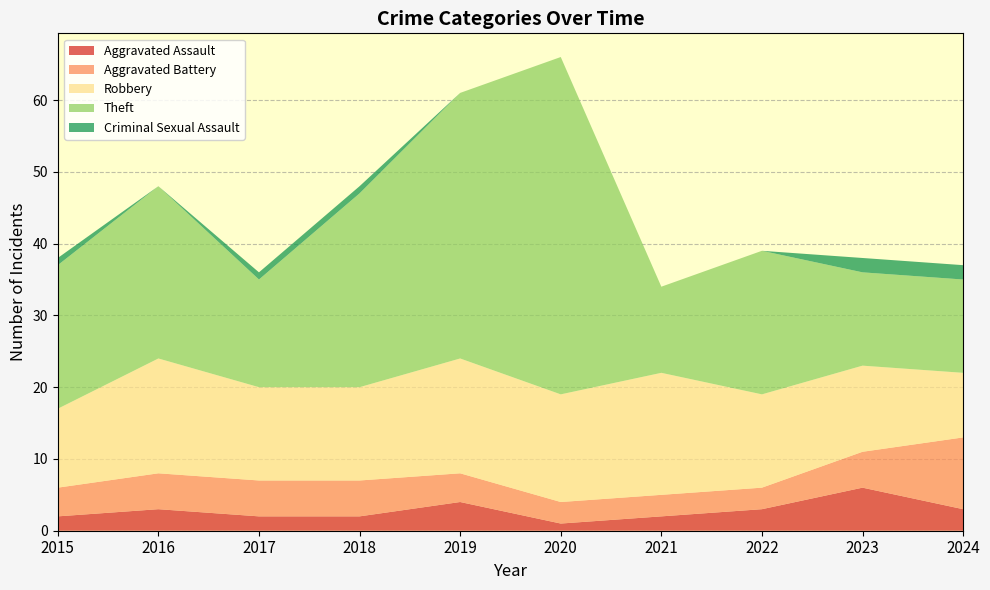

Reading left to right, extract all data points from this chart.

Aggravated Assault: 2015=2	2016=3	2017=2	2018=2	2019=4	2020=1	2021=2	2022=3	2023=6	2024=3
Aggravated Battery: 2015=4	2016=5	2017=5	2018=5	2019=4	2020=3	2021=3	2022=3	2023=5	2024=10
Robbery: 2015=11	2016=16	2017=13	2018=13	2019=16	2020=15	2021=17	2022=13	2023=12	2024=9
Theft: 2015=20	2016=24	2017=15	2018=27	2019=37	2020=47	2021=12	2022=20	2023=13	2024=13
Criminal Sexual Assault: 2015=1	2016=0	2017=1	2018=1	2019=0	2020=0	2021=0	2022=0	2023=2	2024=2